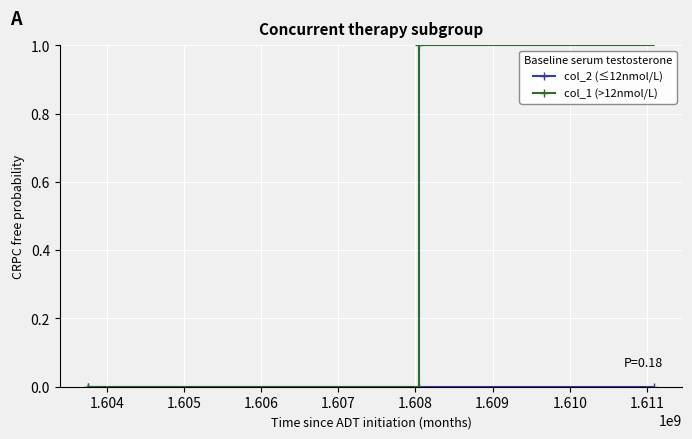

What are all the series names shown in the legend?

col_2 (≤12nmol/L), col_1 (>12nmol/L)